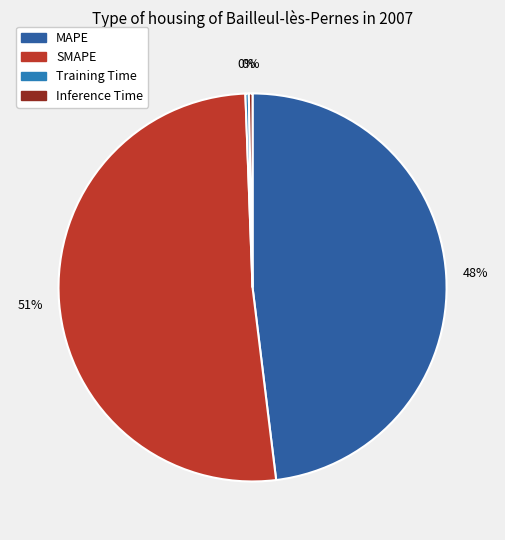

What is the largest slice in the pie chart?

SMAPE